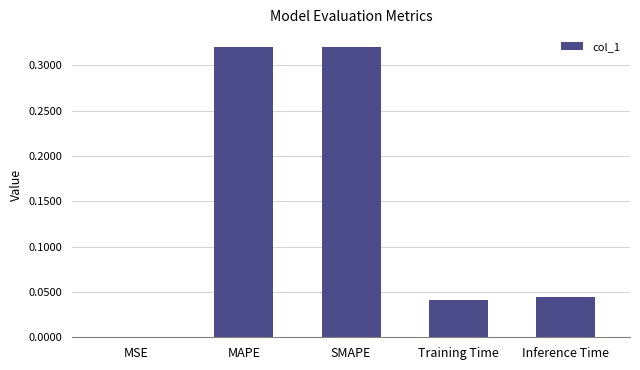

What is the sum of the values at SMAPE and Training Time?

0.4